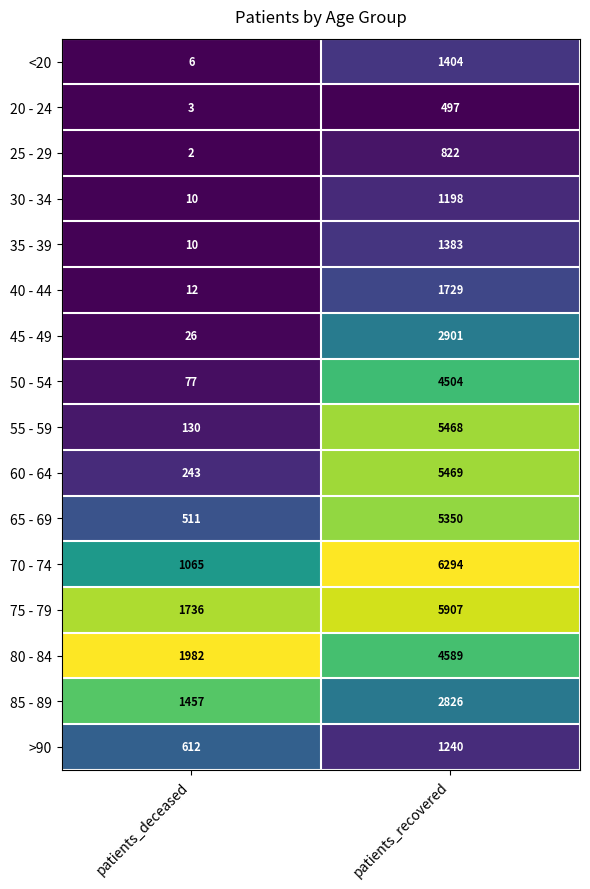

Which series has the largest range (max minus min)?

55 - 59